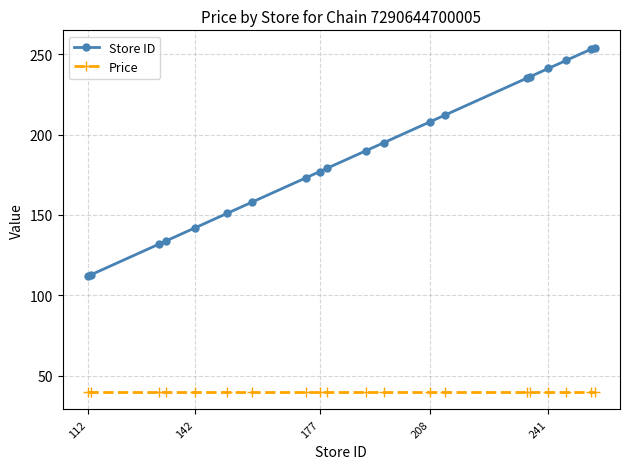

What is the value of the Store ID point at the 9th from the left?

177.0